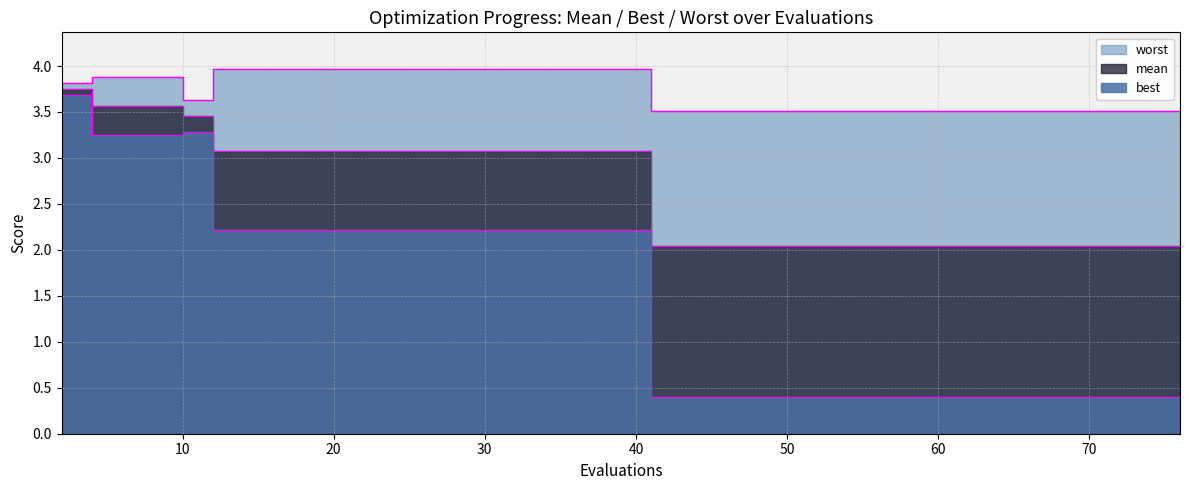

What is the value of the best point at the 13th from the left?

2.2